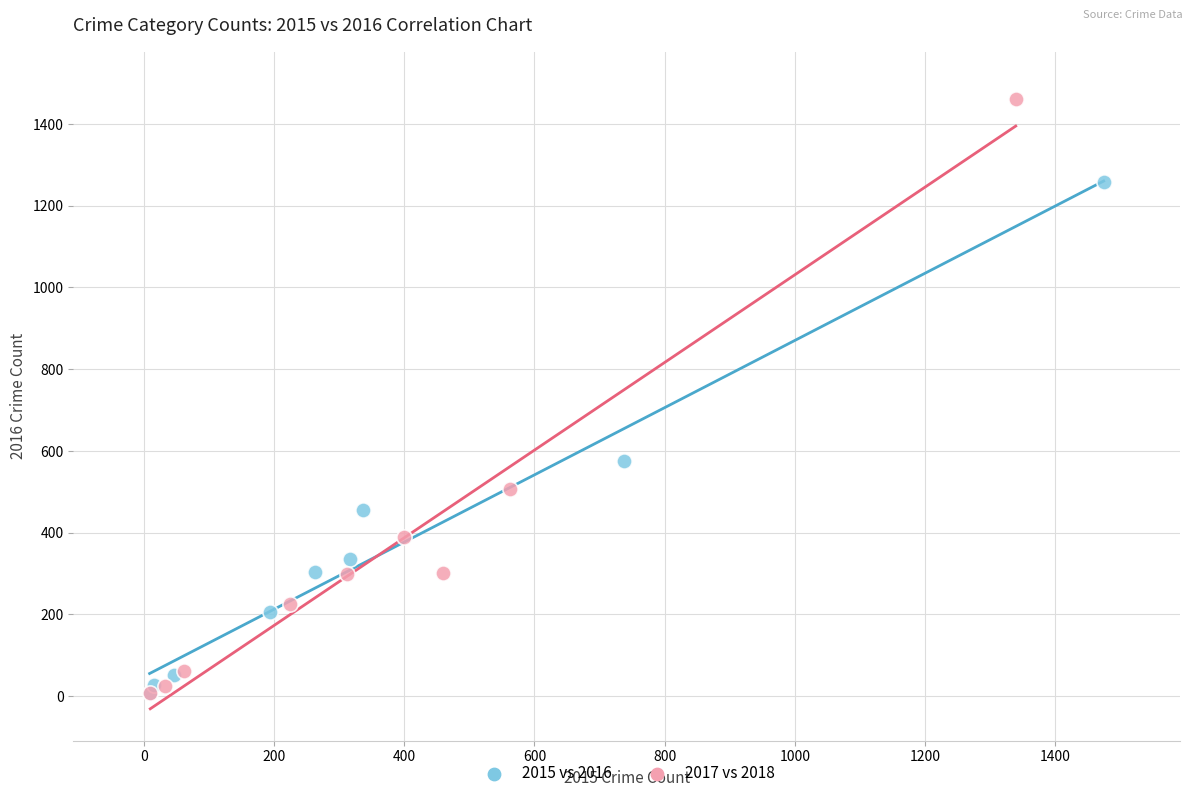

Which series has the largest Y range (max minus min)?

2017 vs 2018